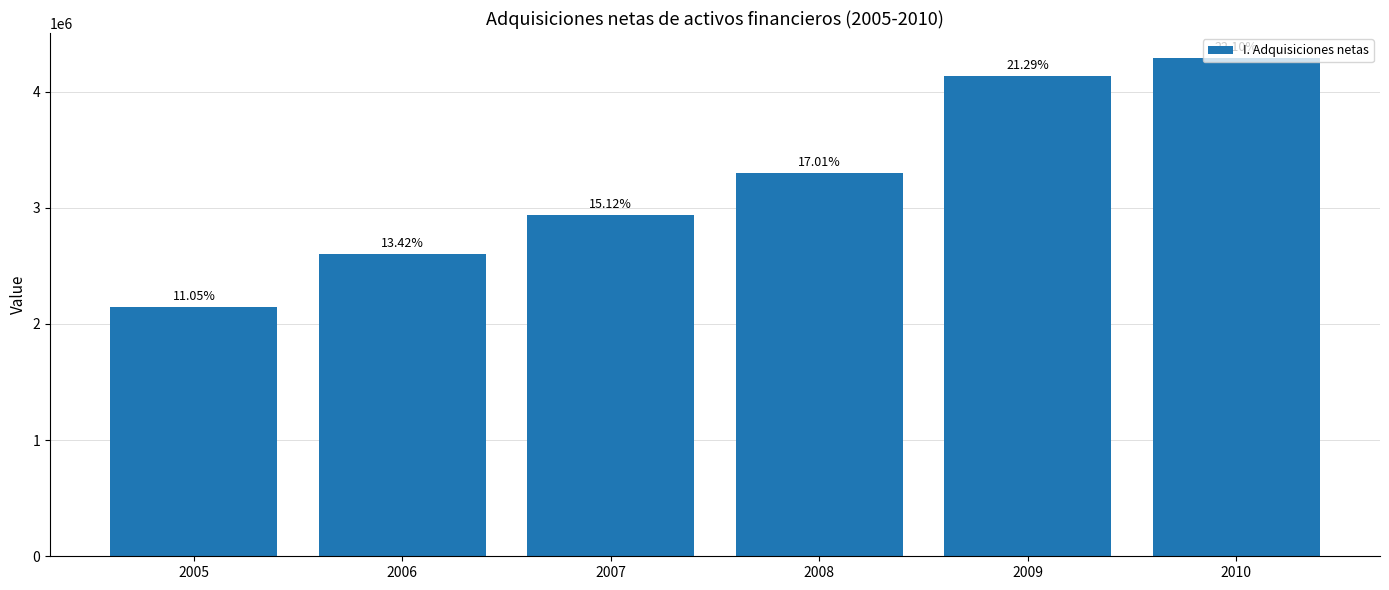

Does the chart contain any negative values?

No